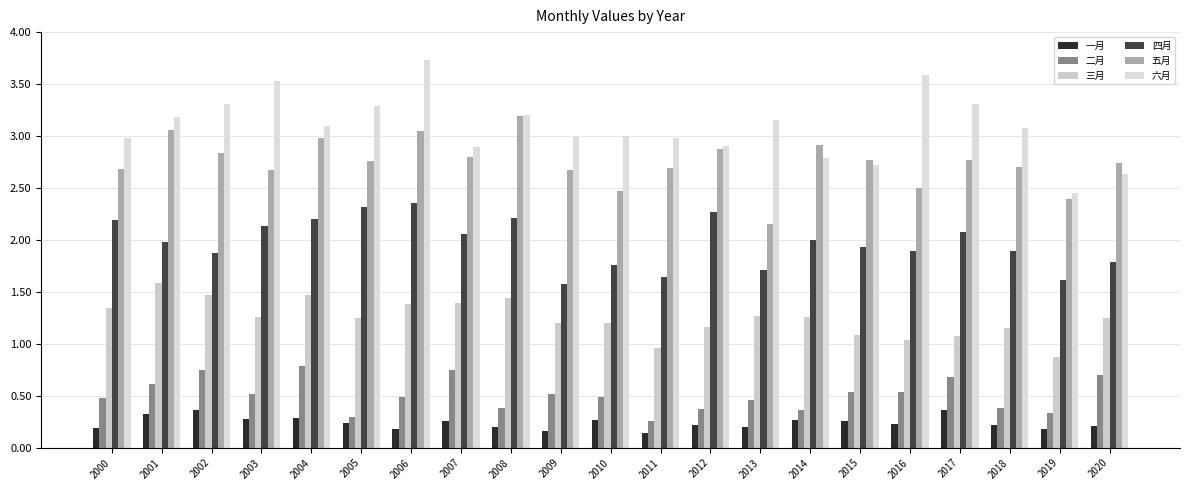

What is the difference between the second highest and minimum values in the 三月 series?

0.6